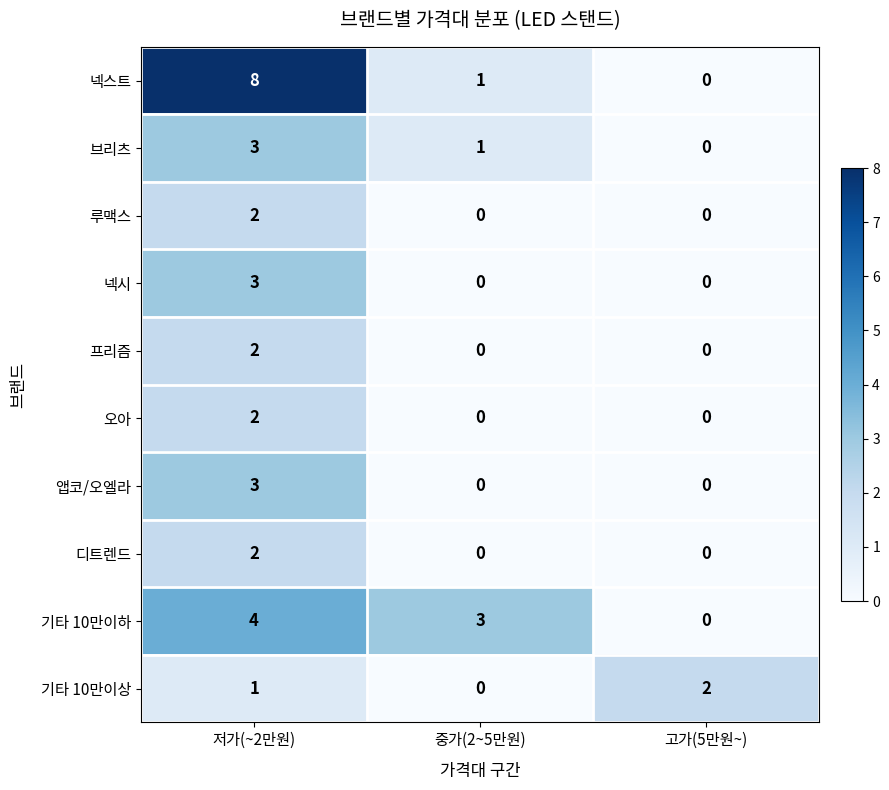

Reading left to right, list all the values displayed in this chart.

넥스트: 저가(~2만원)=8	중가(2~5만원)=1	고가(5만원~)=0
브리츠: 저가(~2만원)=3	중가(2~5만원)=1	고가(5만원~)=0
루맥스: 저가(~2만원)=2	중가(2~5만원)=0	고가(5만원~)=0
넥시: 저가(~2만원)=3	중가(2~5만원)=0	고가(5만원~)=0
프리즘: 저가(~2만원)=2	중가(2~5만원)=0	고가(5만원~)=0
오아: 저가(~2만원)=2	중가(2~5만원)=0	고가(5만원~)=0
앱코/오엘라: 저가(~2만원)=3	중가(2~5만원)=0	고가(5만원~)=0
디트렌드: 저가(~2만원)=2	중가(2~5만원)=0	고가(5만원~)=0
기타 10만이하: 저가(~2만원)=4	중가(2~5만원)=3	고가(5만원~)=0
기타 10만이상: 저가(~2만원)=1	중가(2~5만원)=0	고가(5만원~)=2